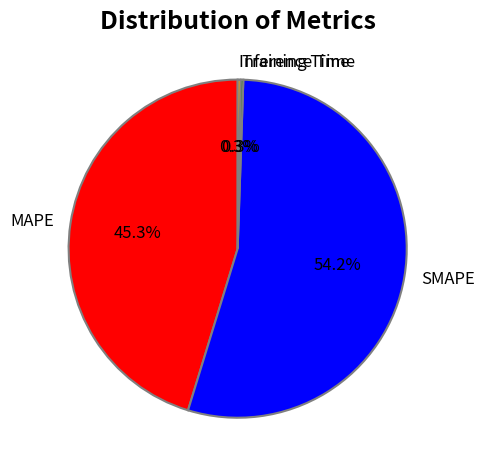

Which has a higher value, MAPE or SMAPE?

SMAPE